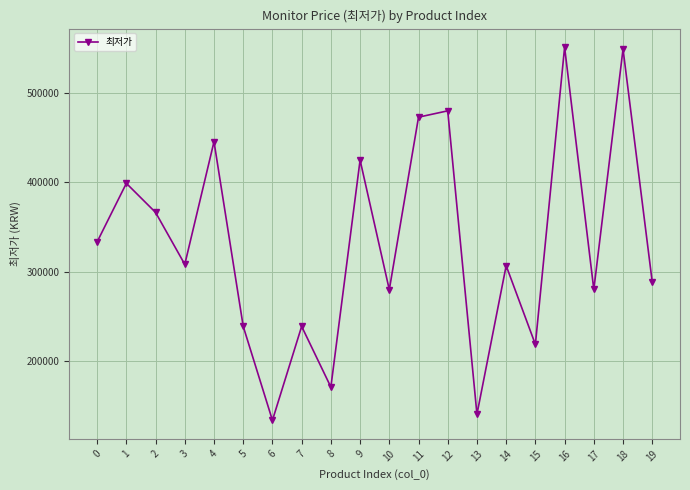

What is the maximum value shown in the chart?

551080